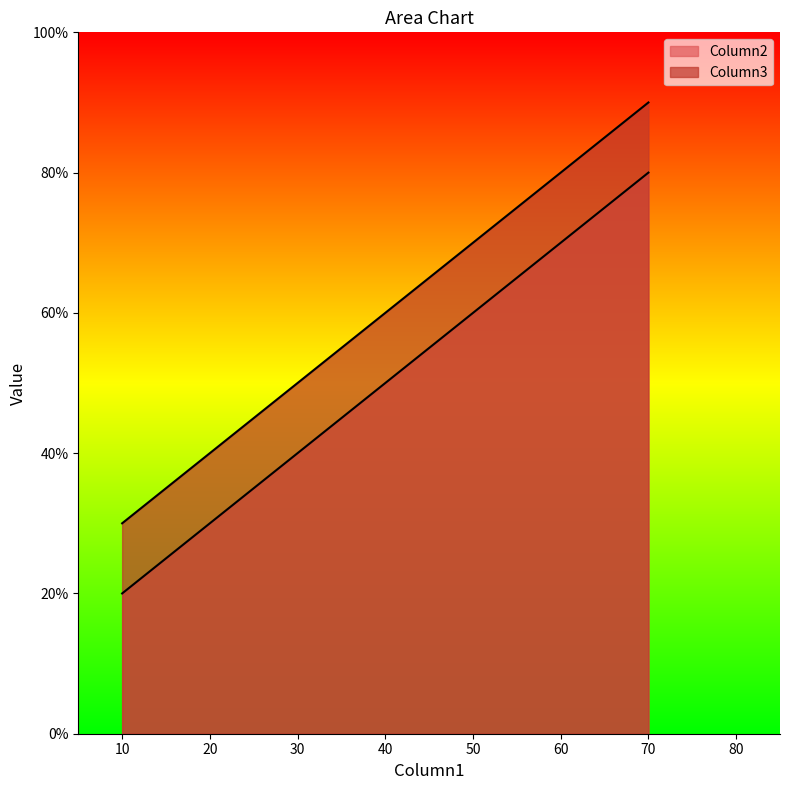

Reading right to left, transcribe all the data shown in this chart.

Column2: 70=80	40=50	10=20
Column3: 70=90	40=60	10=30